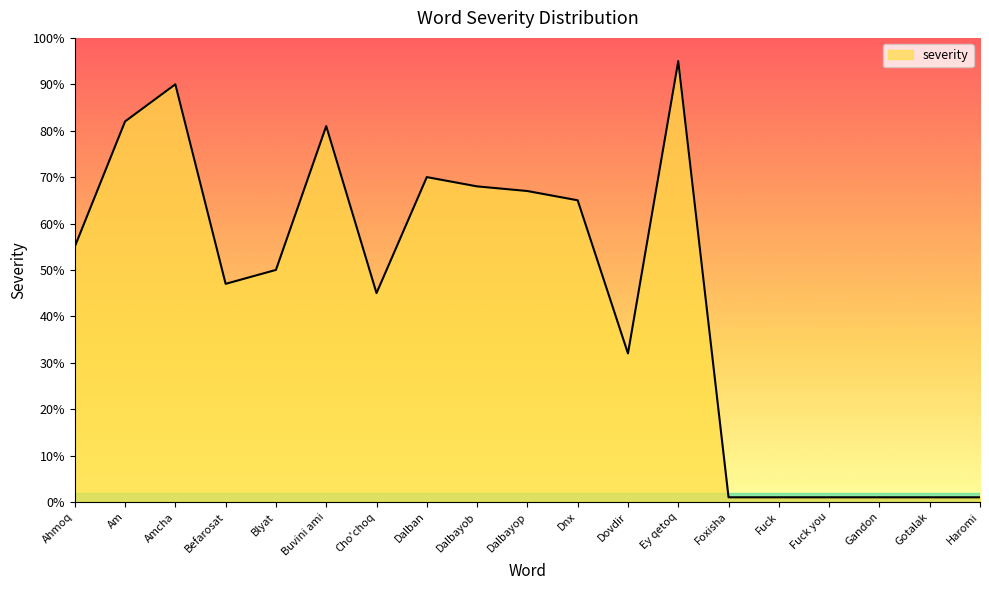

What is the average value?

45